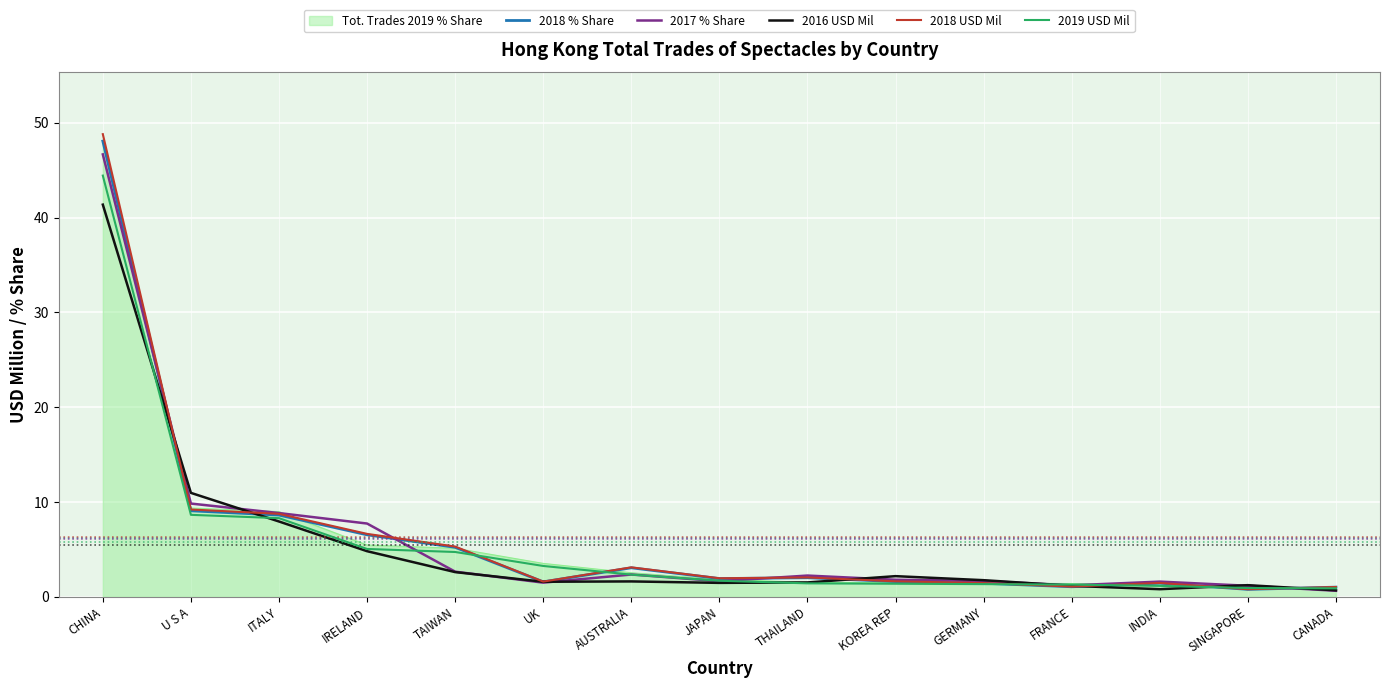

What is the spread (max minus min) of values at THAILAND?

0.8